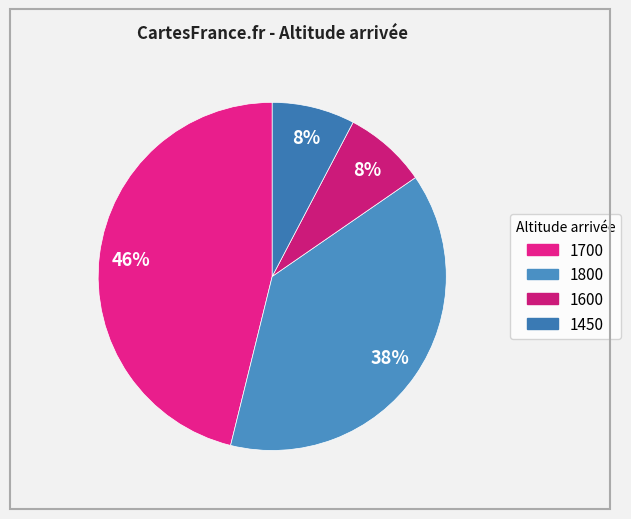

Does 1800 represent more than half of the total?

No